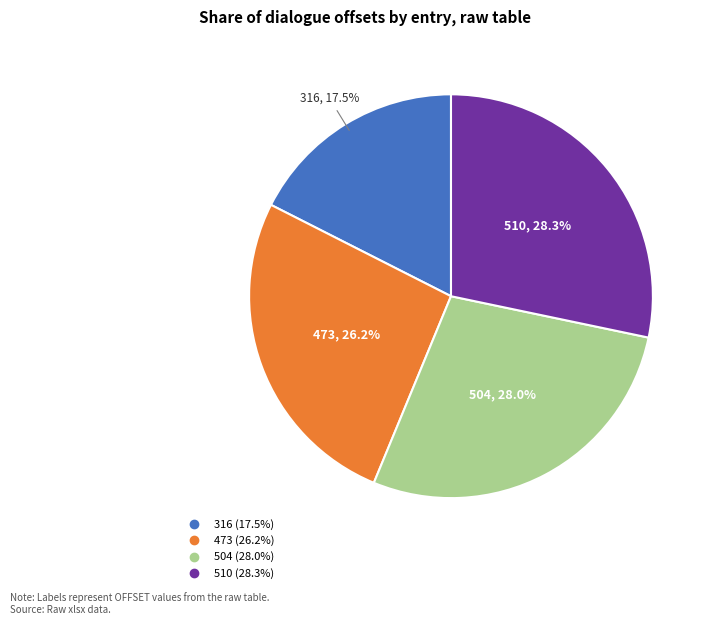

What percentage do 316 and 510 together represent?

45.8%